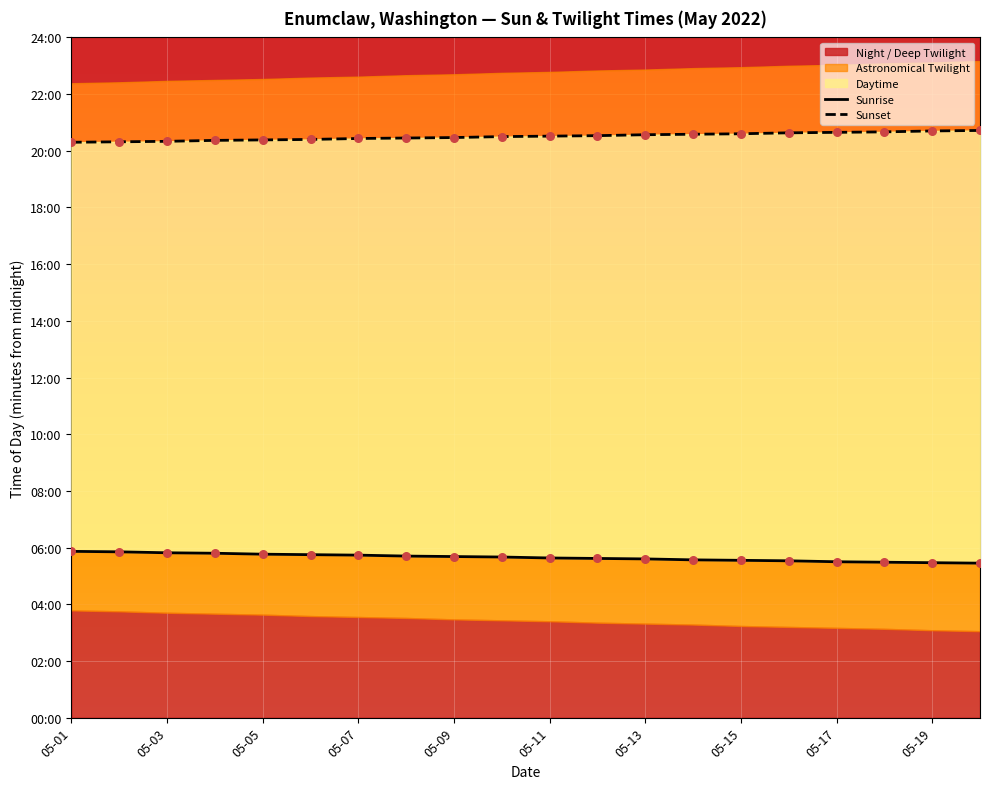

Which series contains the highest Y value?

Sunset